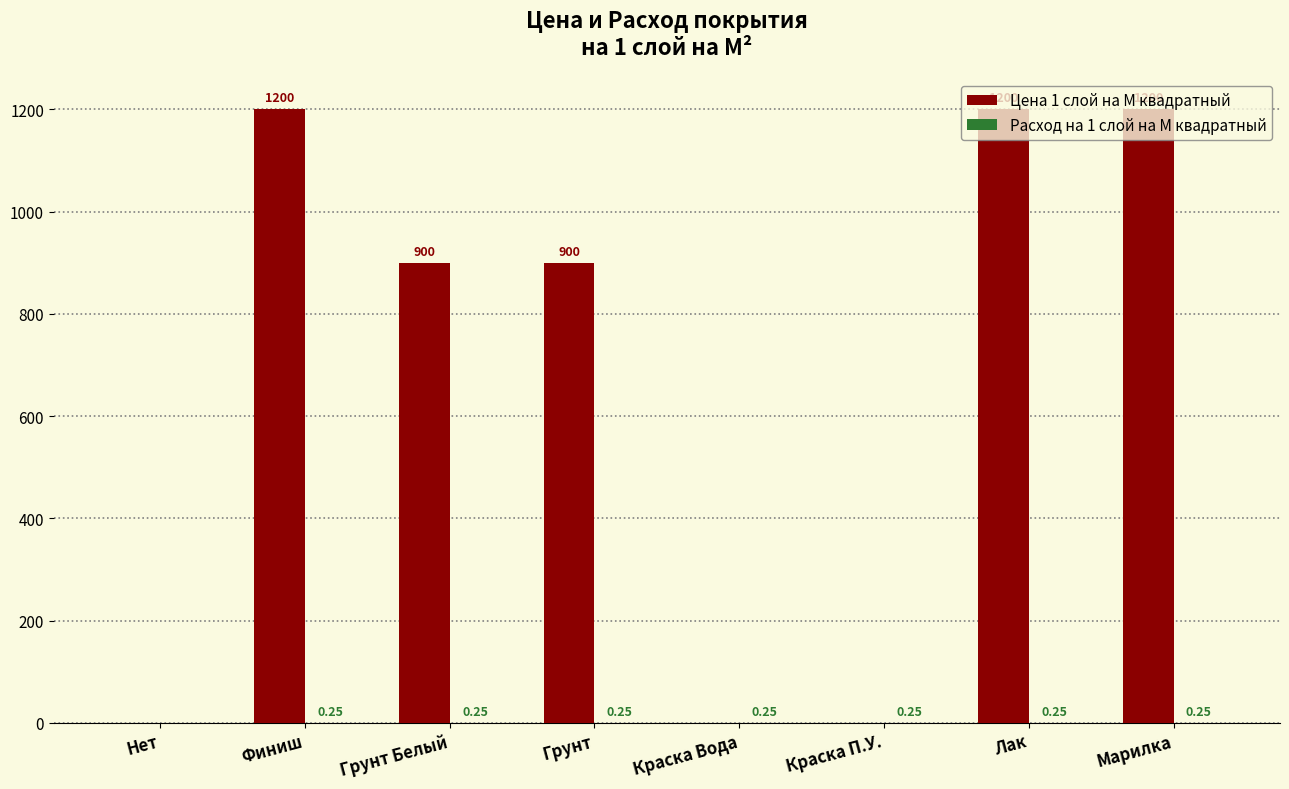

Which series has the largest total across all categories?

Цена 1 слой на М квадратный